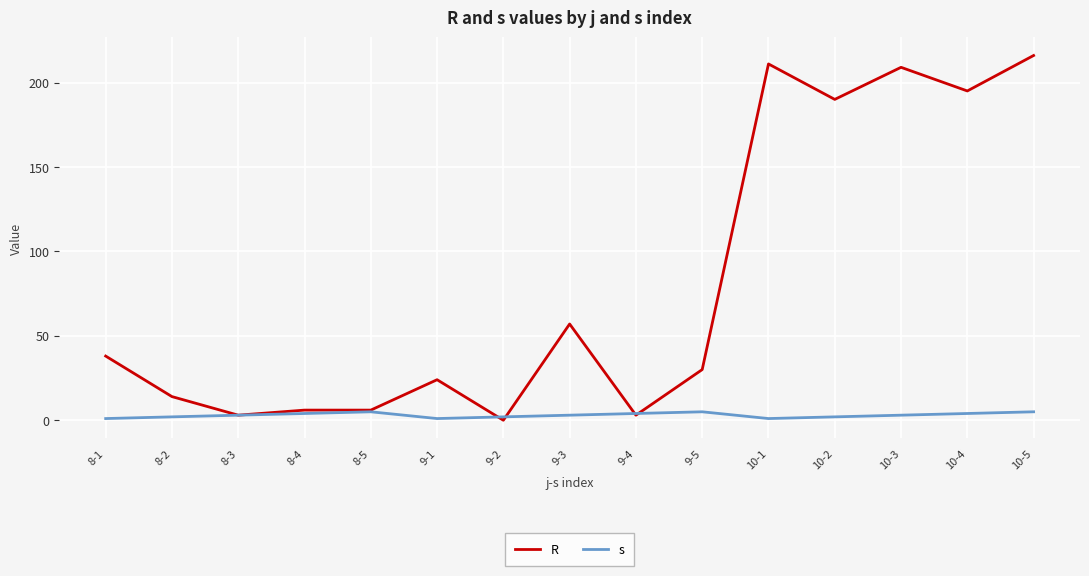

The R series shows 30 at 9-5. True or false?

True